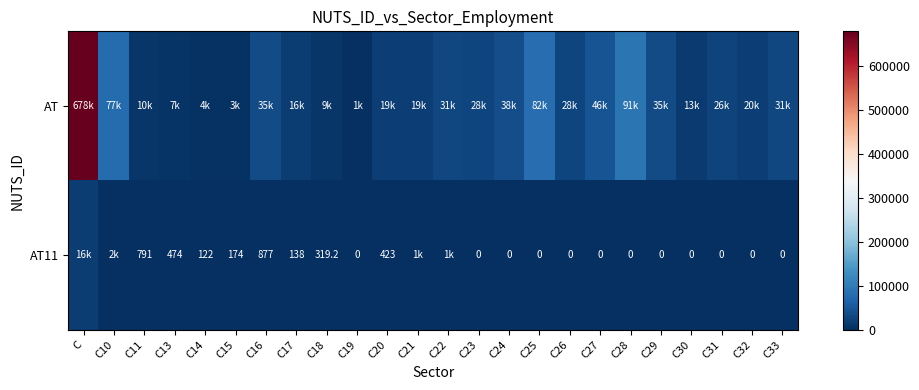

What is the sum of the AT11 values at C29 and C14?

122.0